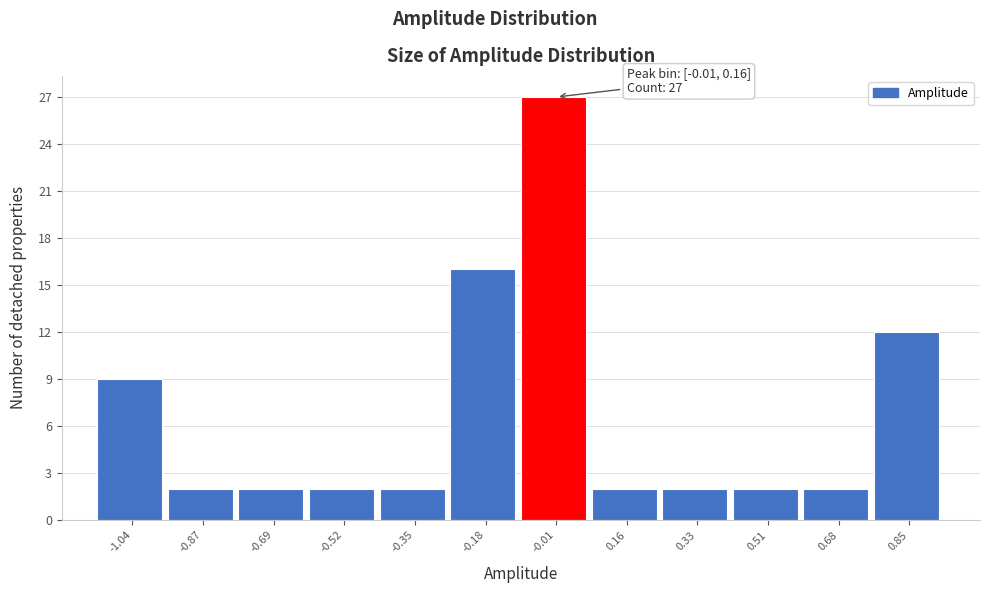

Reading left to right, what are all the values shown in this chart?

9	2	2	2	2	16	27	2	2	2	2	12